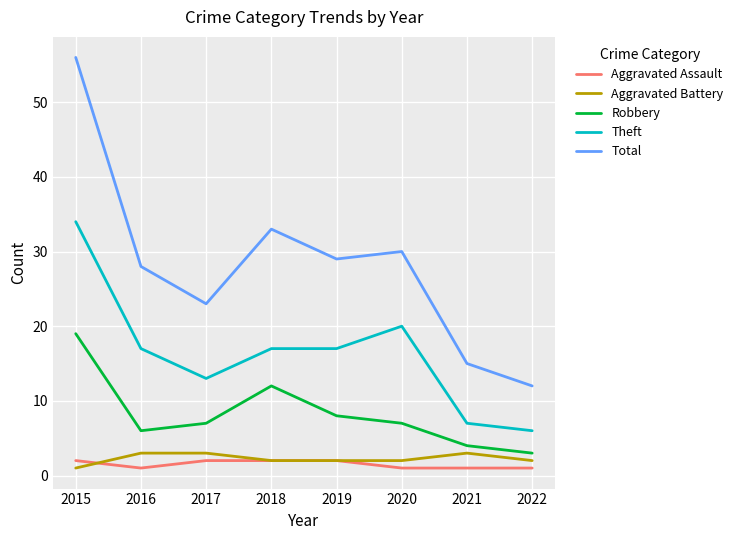

How many Theft values are between 13 and 20?

5